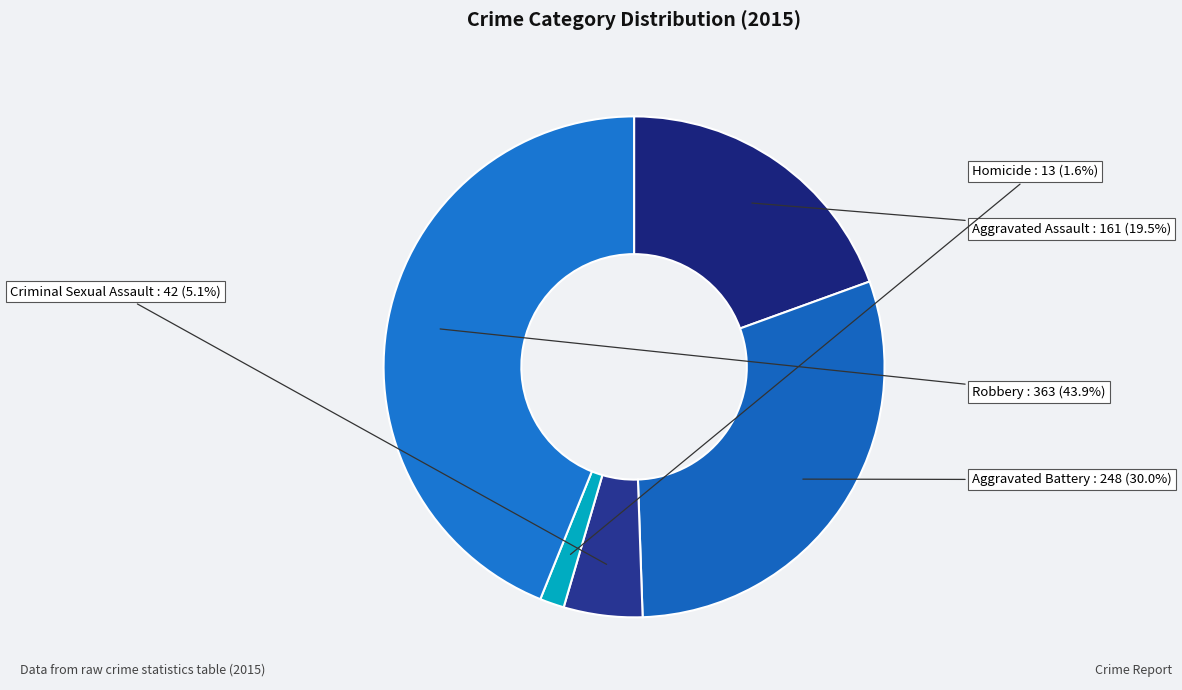

To the nearest percent, what is the average slice percentage?

20%